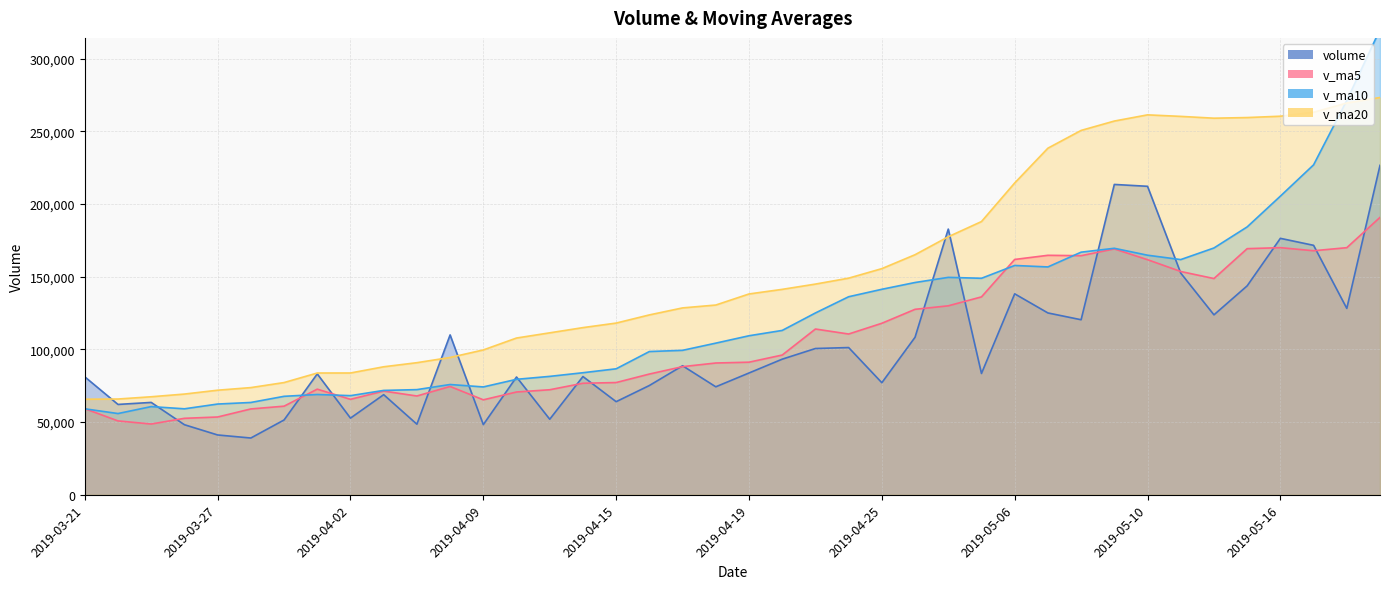

What is the difference between the second highest and minimum values in the v_ma10 series?

215317.8